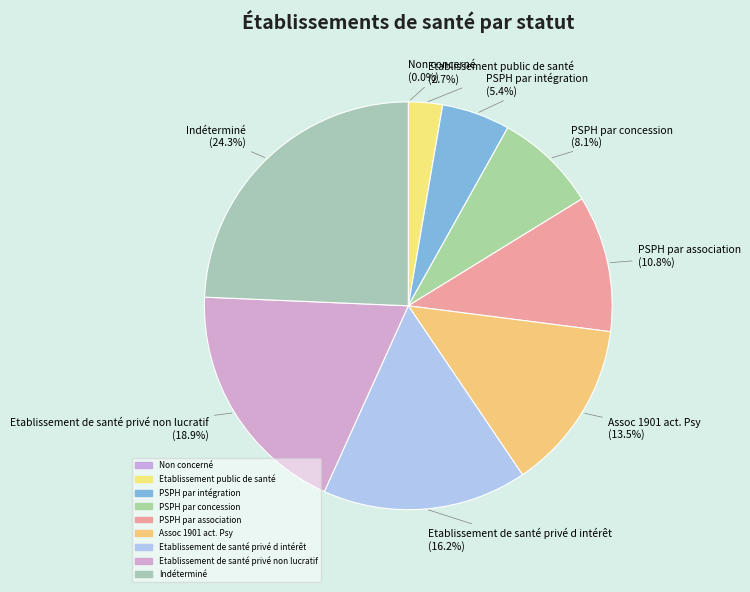

How much of the chart is everything except Etablissement public de santé?

97.3%